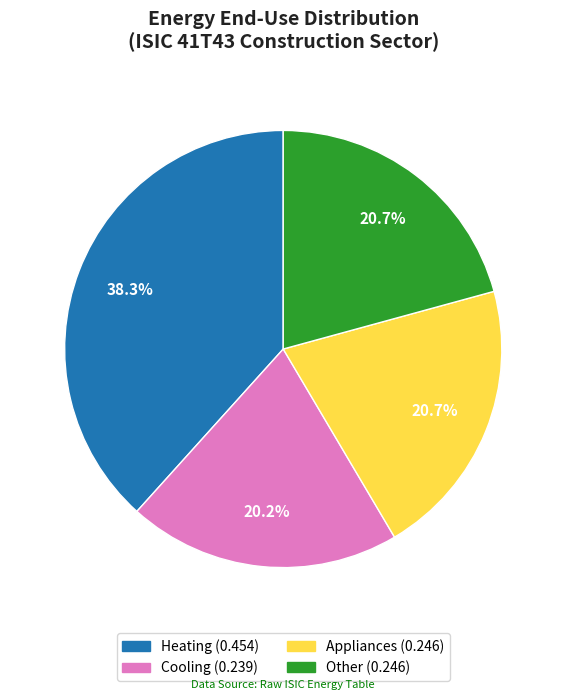

To the nearest percent, what is the difference between the largest and smallest slice percentages?

18%